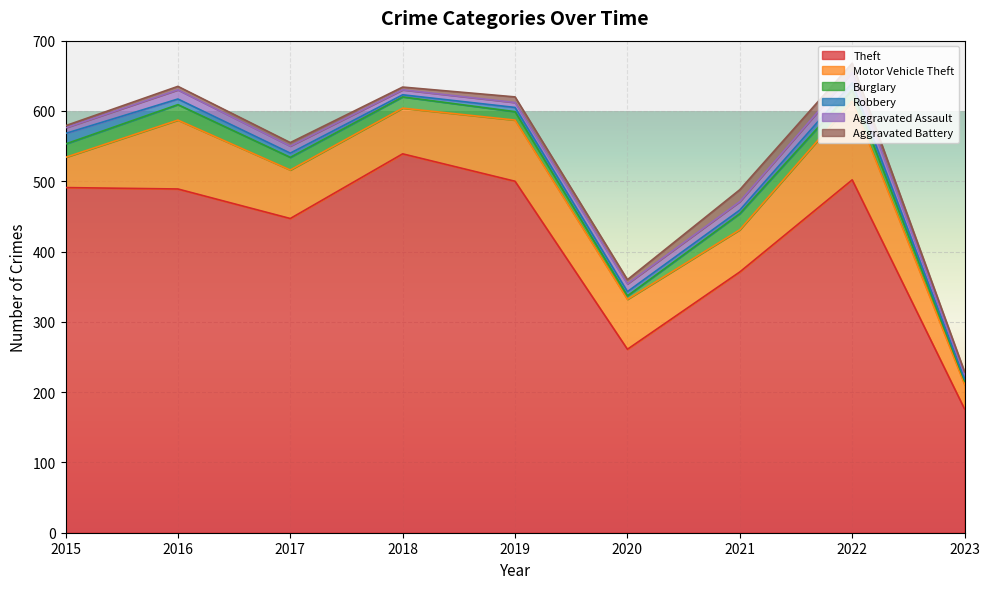

Count the number of categories in the chart.

9